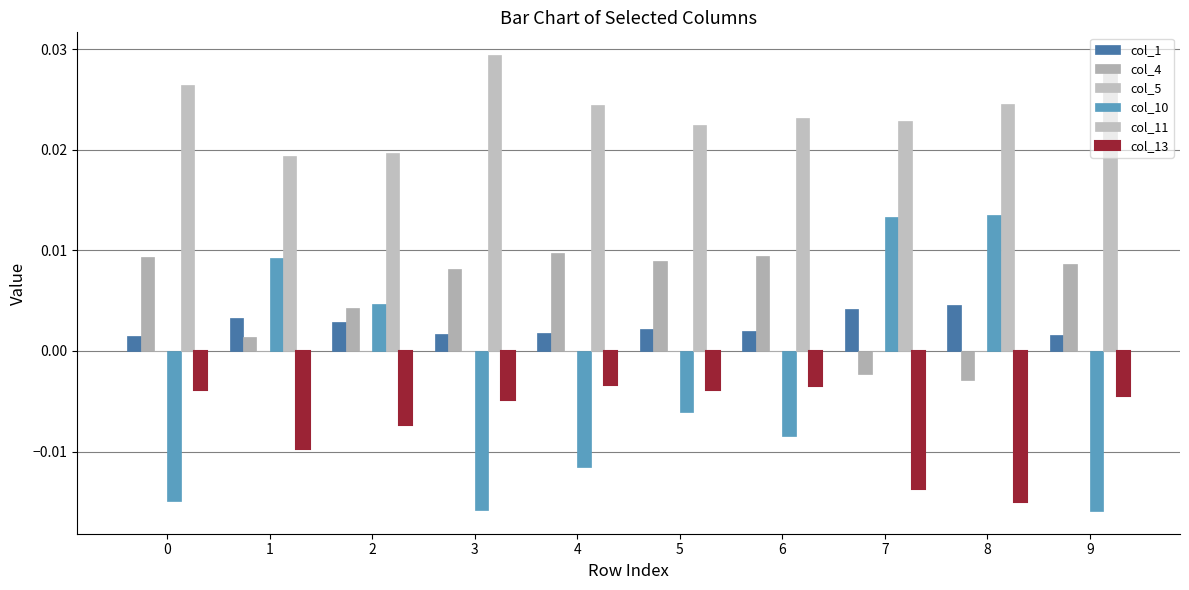

Is it true that col_1 equals 0.0 at 3?

True